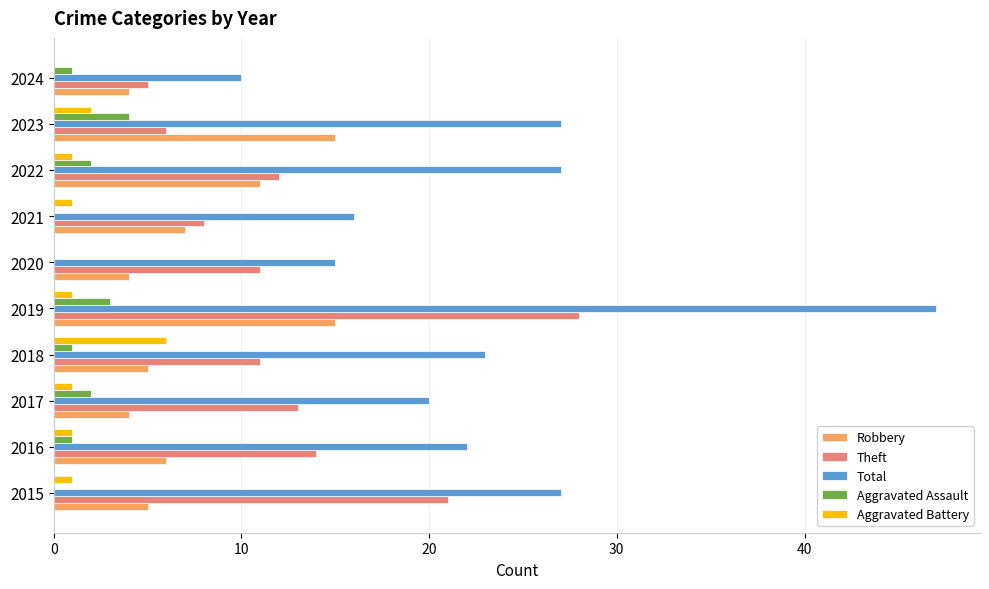

The Total series shows 28 at 2021. True or false?

False